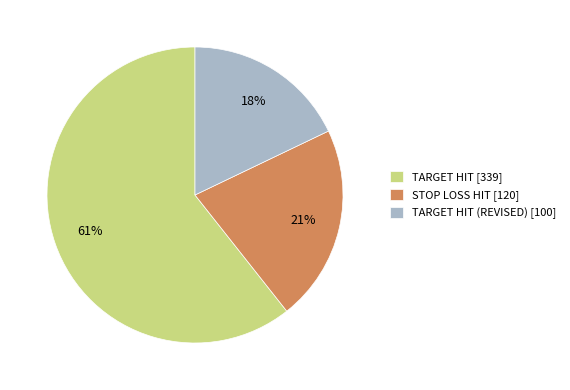

Count the number of slices in the pie.

3